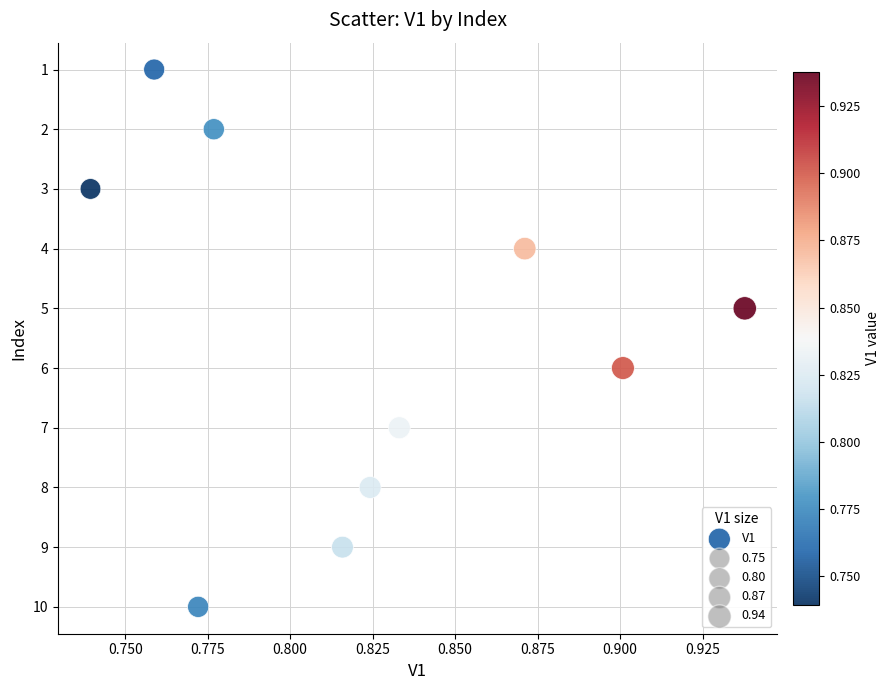

What is the range of Y values (max minus min)?

9